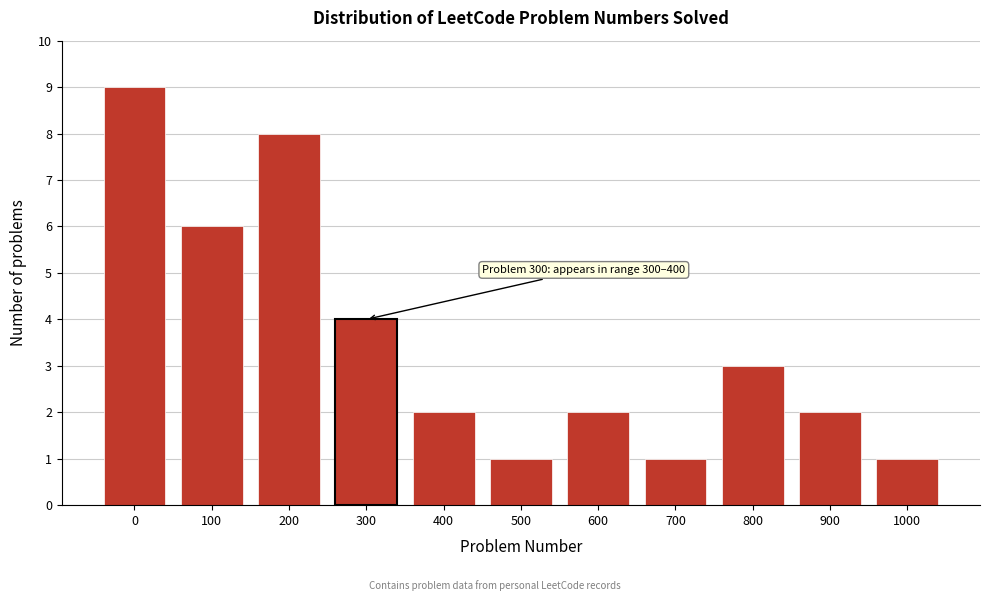

Reading left to right, extract all data points from this chart.

9	6	8	4	2	1	2	1	3	2	1